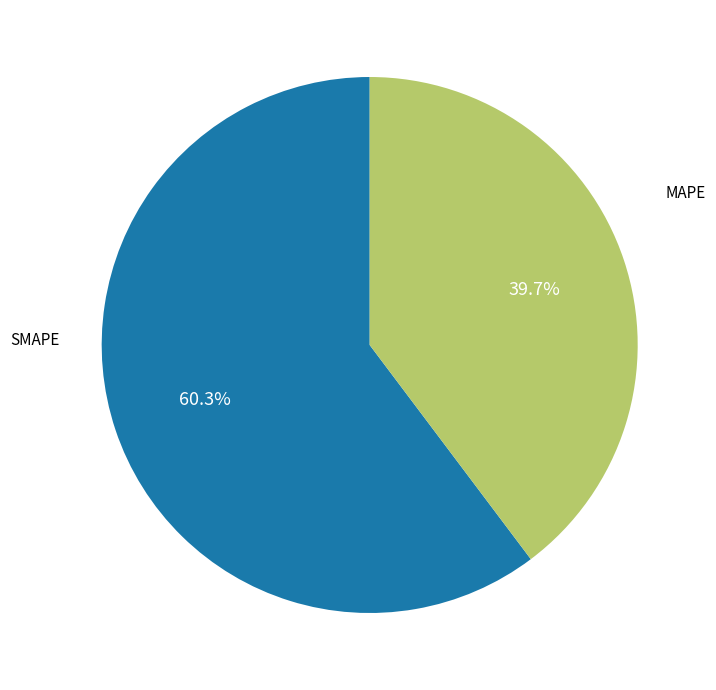

Does any single category account for the majority?

Yes